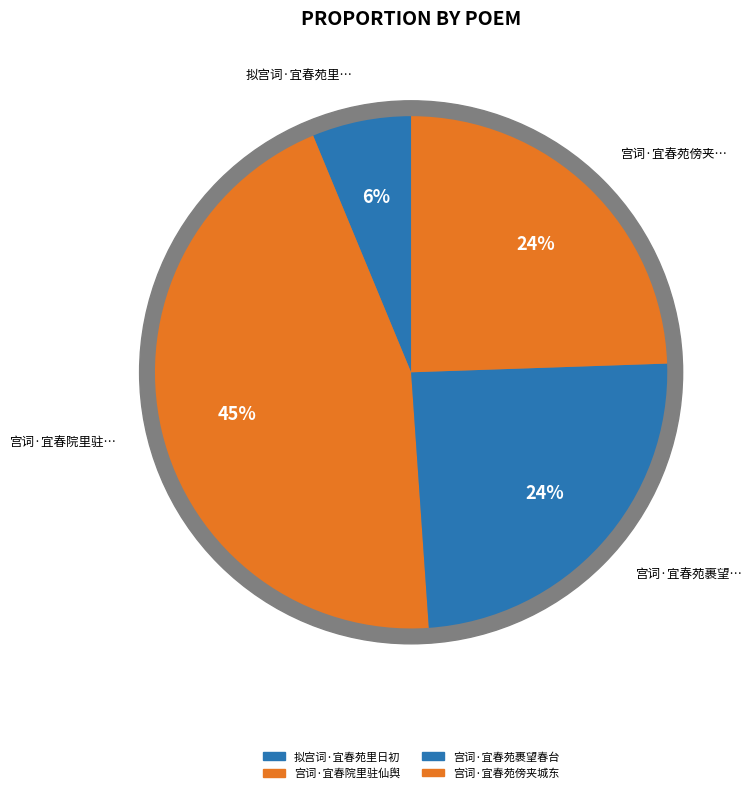

Is there a majority slice in this chart?

No